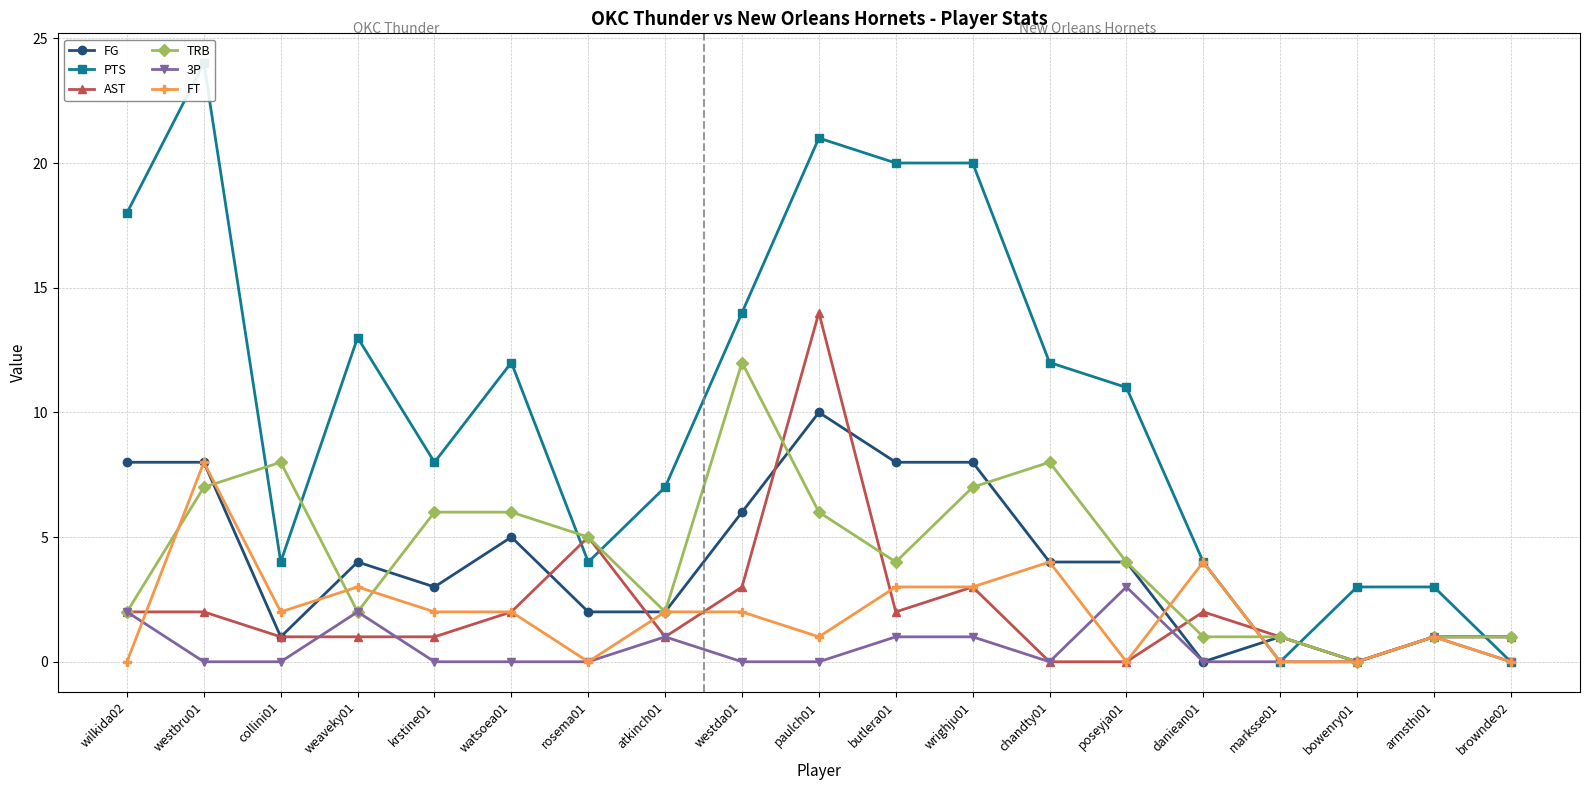

Which series has the widest spread of values?

PTS